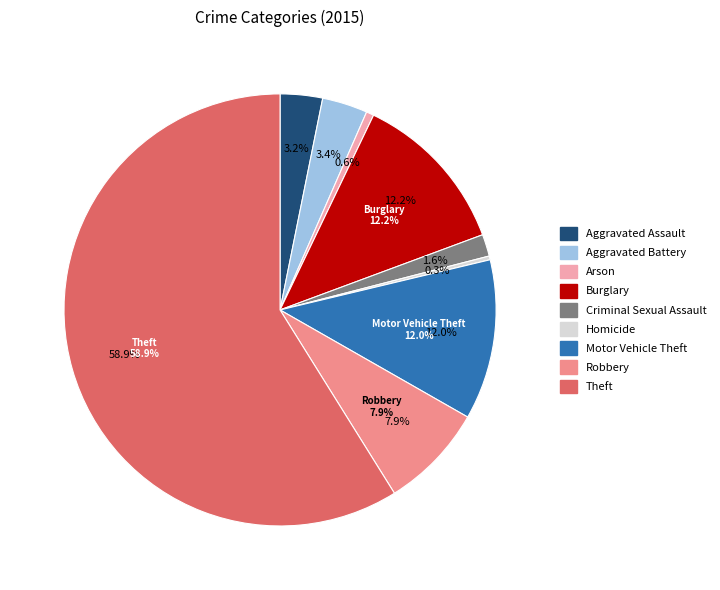

What is the largest slice in the pie chart?

Theft